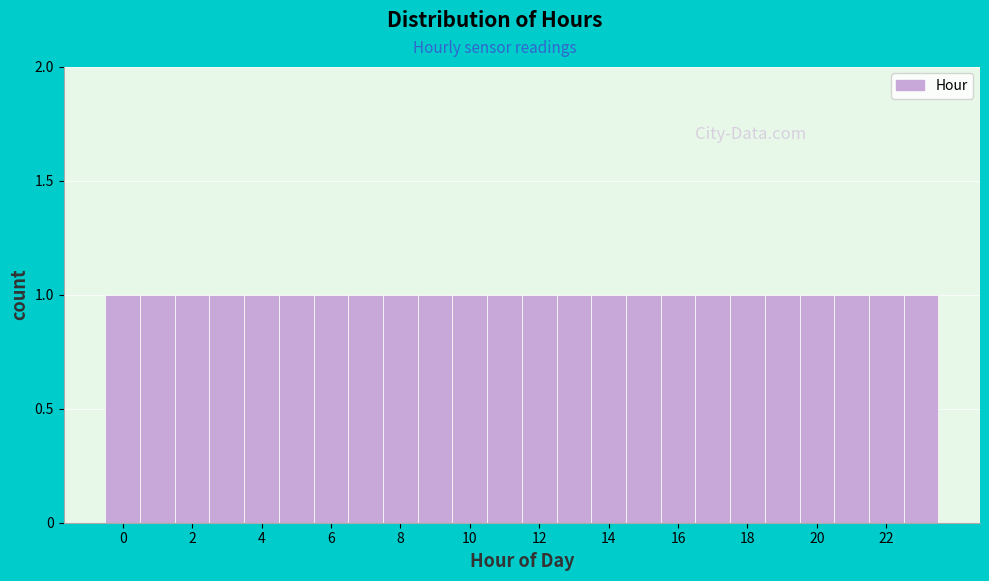

Reading left to right, transcribe this chart: for each bar, give the range it covers on the x-axis and its height. Neither the bar edges nor the heights are printed on the chart, so give them approximately, as read against the axes.

-0.5 to 0.5: 1
0.5 to 1.5: 1
1.5 to 2.5: 1
2.5 to 3.5: 1
3.5 to 4.5: 1
4.5 to 5.5: 1
5.5 to 6.5: 1
6.5 to 7.5: 1
7.5 to 8.5: 1
8.5 to 9.5: 1
9.5 to 10.5: 1
10.5 to 11.5: 1
11.5 to 12.5: 1
12.5 to 13.5: 1
13.5 to 14.5: 1
14.5 to 15.5: 1
15.5 to 16.5: 1
16.5 to 17.5: 1
17.5 to 18.5: 1
18.5 to 19.5: 1
19.5 to 20.5: 1
20.5 to 21.5: 1
21.5 to 22.5: 1
22.5 to 23.5: 1